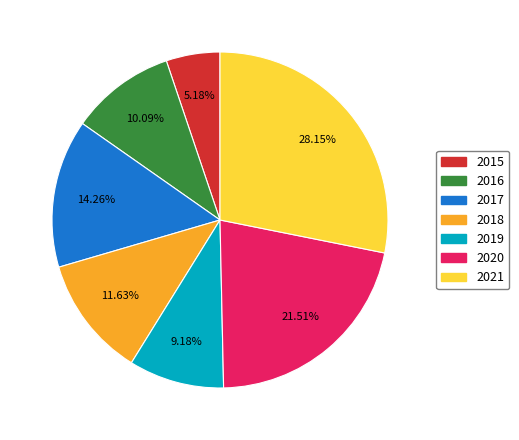

To the nearest percent, what is the difference between the largest and smallest slice percentages?

23%